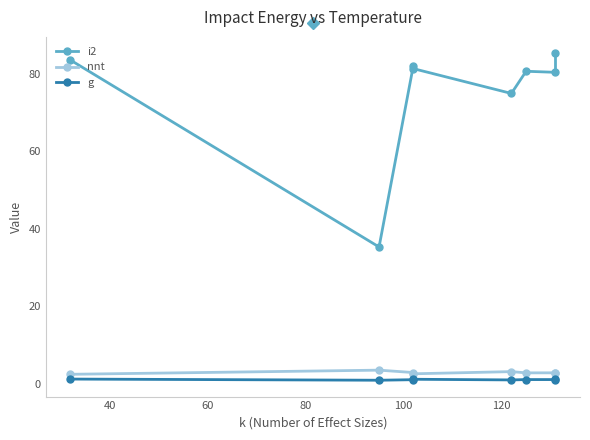

What is the sum of all i2 values?

603.6